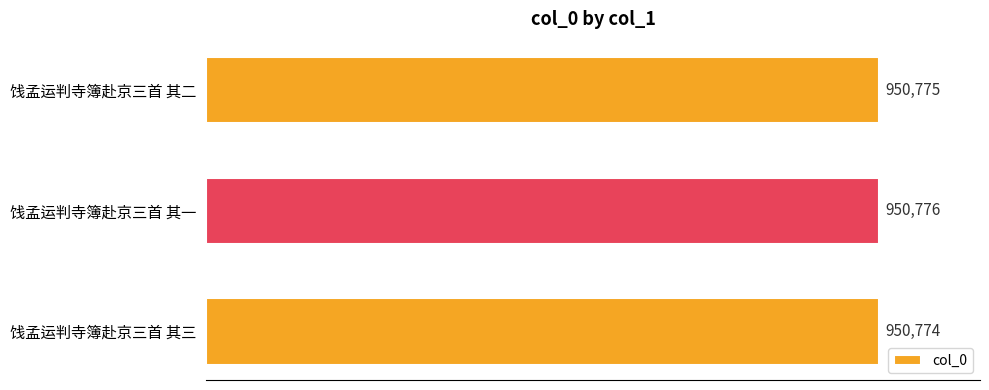

Rank the categories by value from lowest to highest.

饯孟运判寺簿赴京三首 其三, 饯孟运判寺簿赴京三首 其二, 饯孟运判寺簿赴京三首 其一